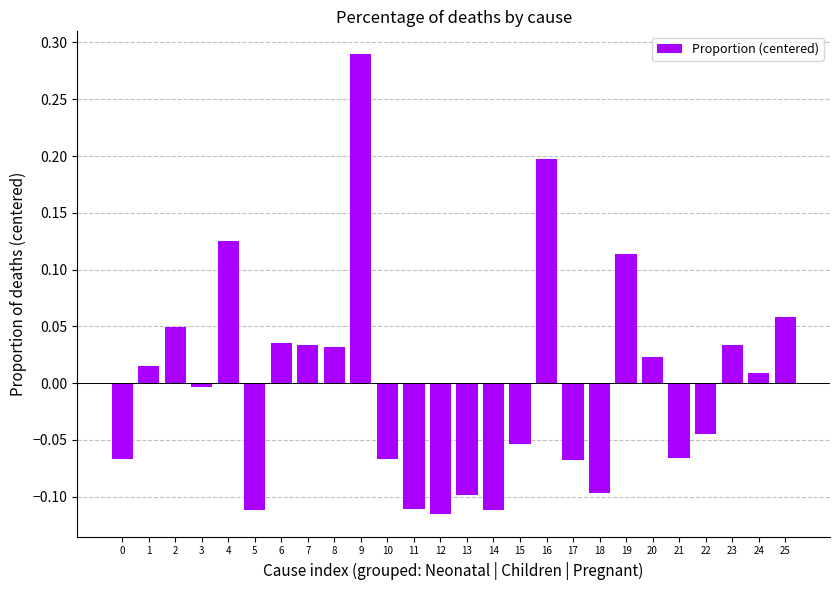

The value at 2 is 0.1. True or false?

False